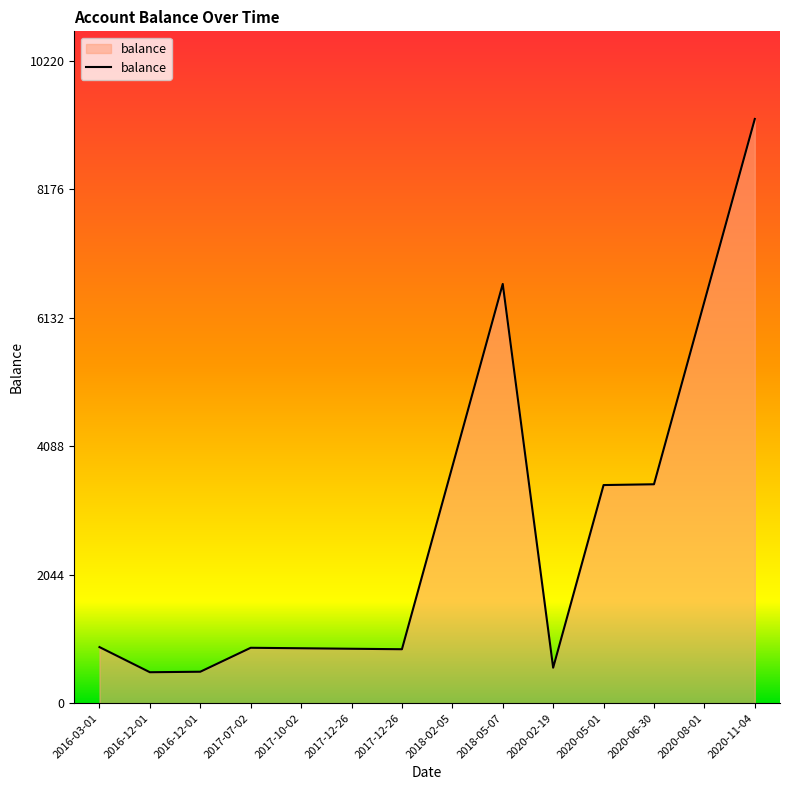

Is it true that the value at 2016-12-01 is 500.0?

True